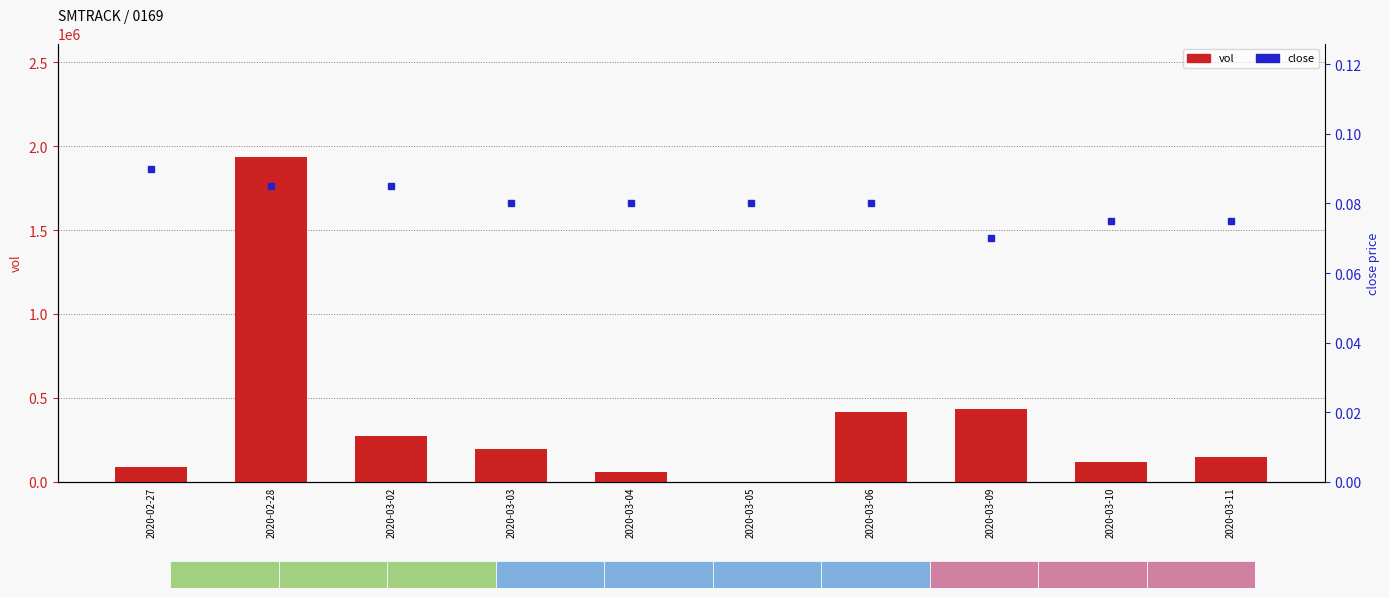

What is the value of the close bar at the 8th from the left?

0.1